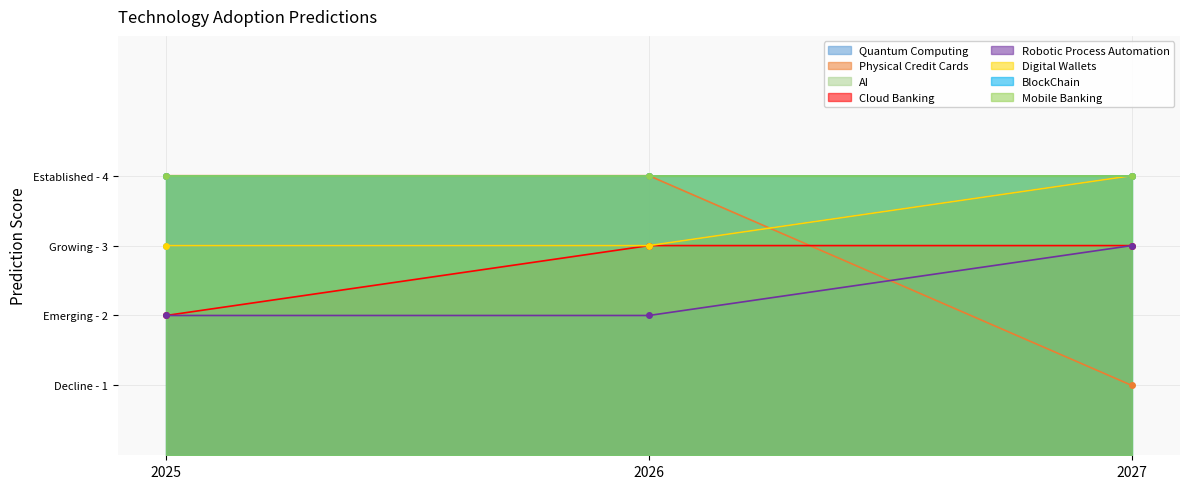

The value of Robotic Process Automation at 2026 is 2. True or false?

True